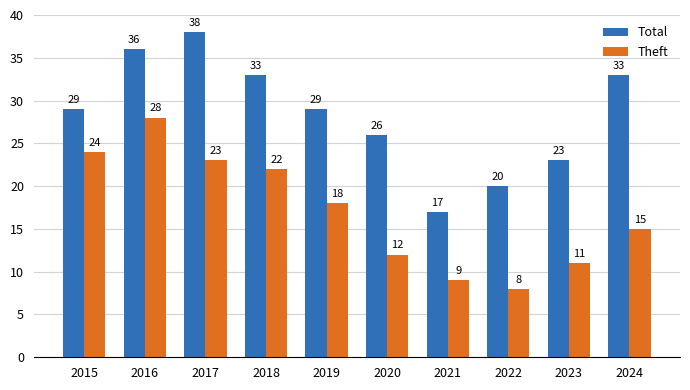

What is the sum of all Total values?

284